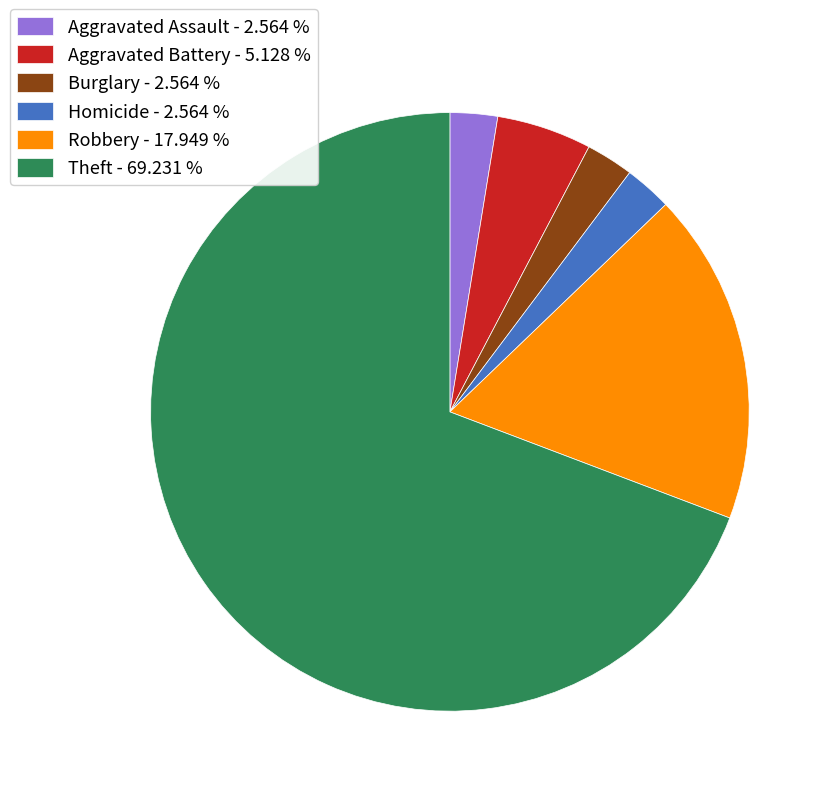

Is the sum of Burglary - 2.564 % and Aggravated Assault - 2.564 % greater than half?

No